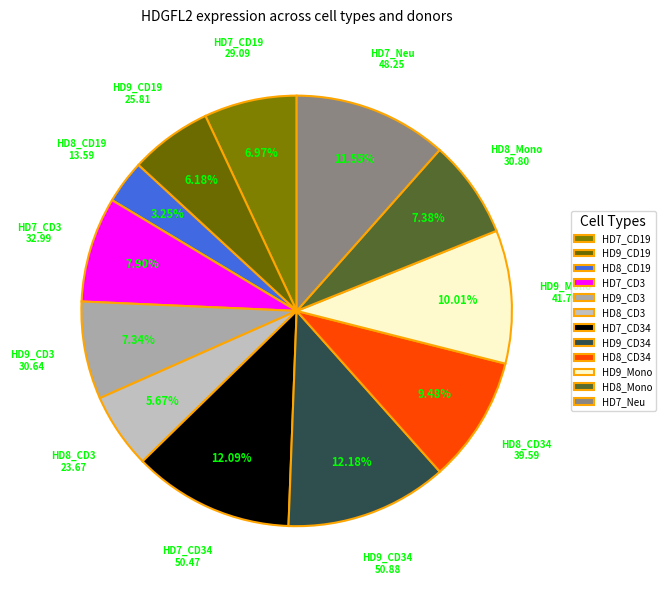

What is the ratio of the value at HD7_CD3 to the value at HD9_CD3?

1.1